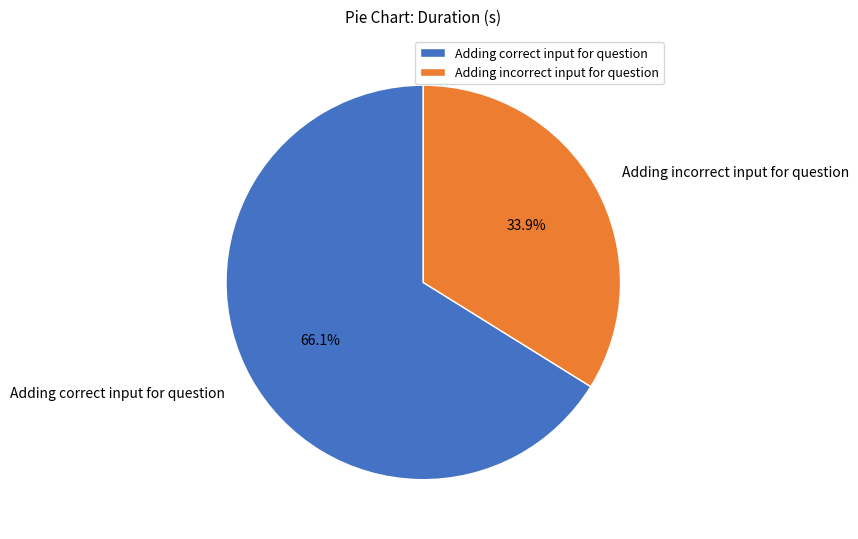

Approximately how many times larger is the value at Adding incorrect input for question compared to Adding correct input for question?

0.5